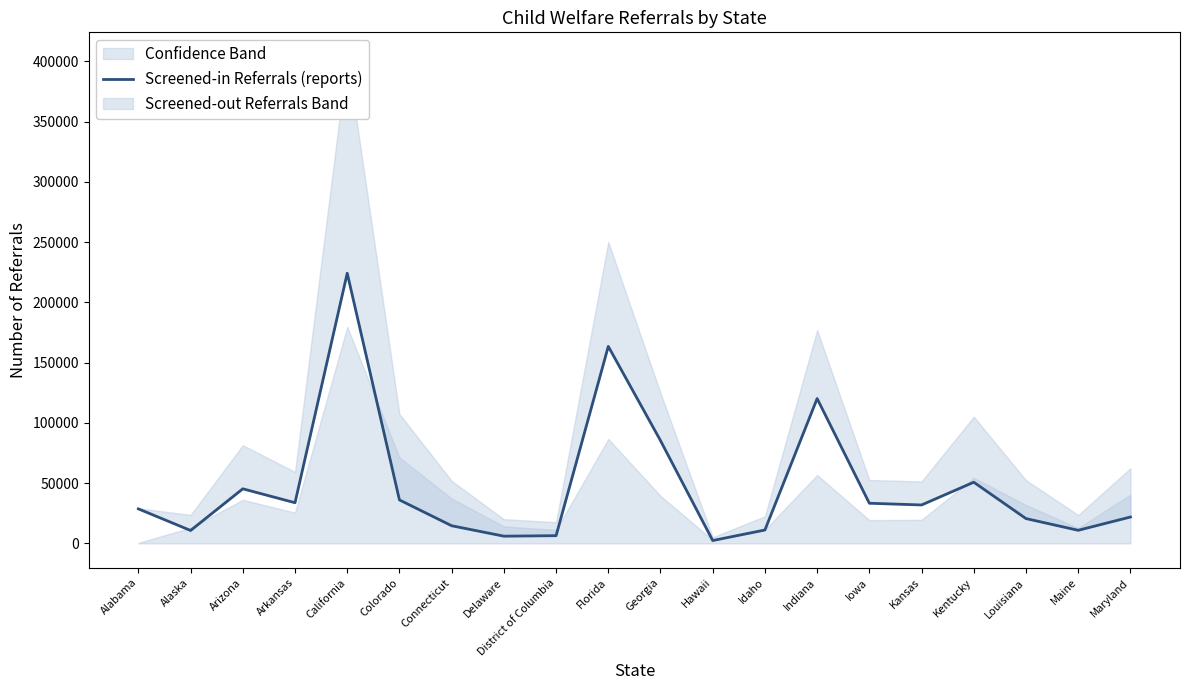

What is the sum of the values at Idaho and Georgia?

96426